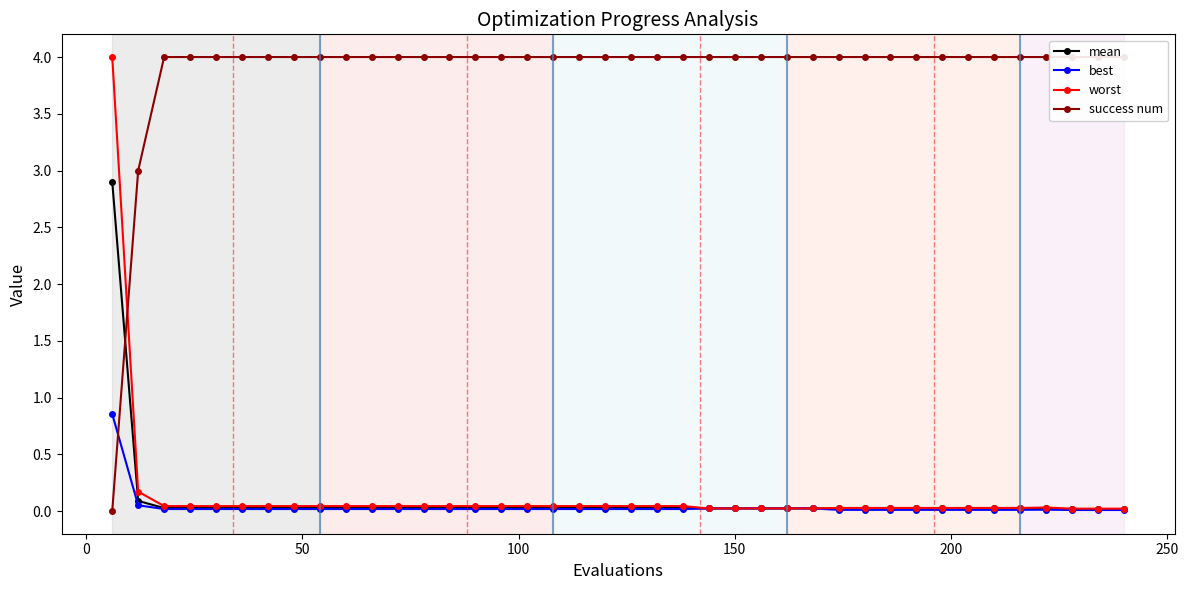

What is the maximum value shown in the chart?

4.0